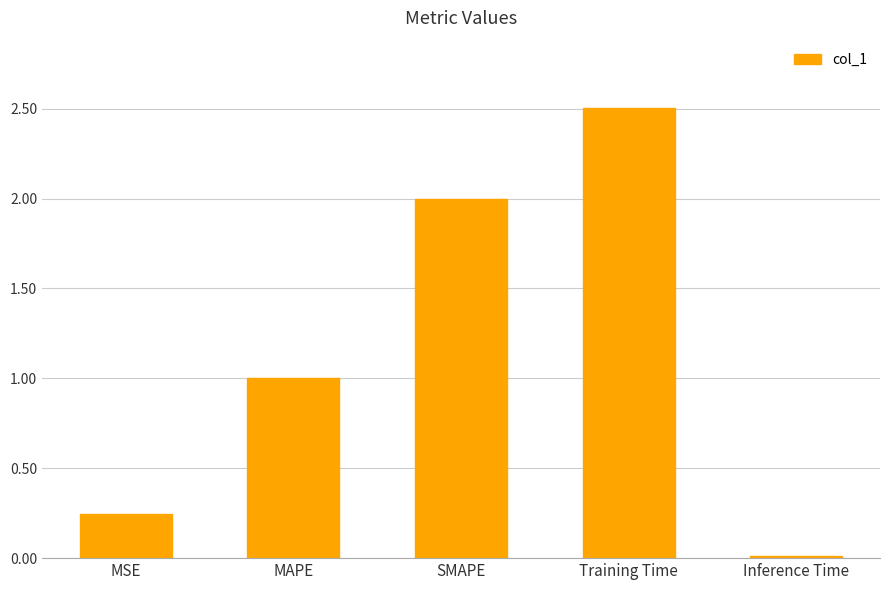

What is the greatest value displayed?

2.5